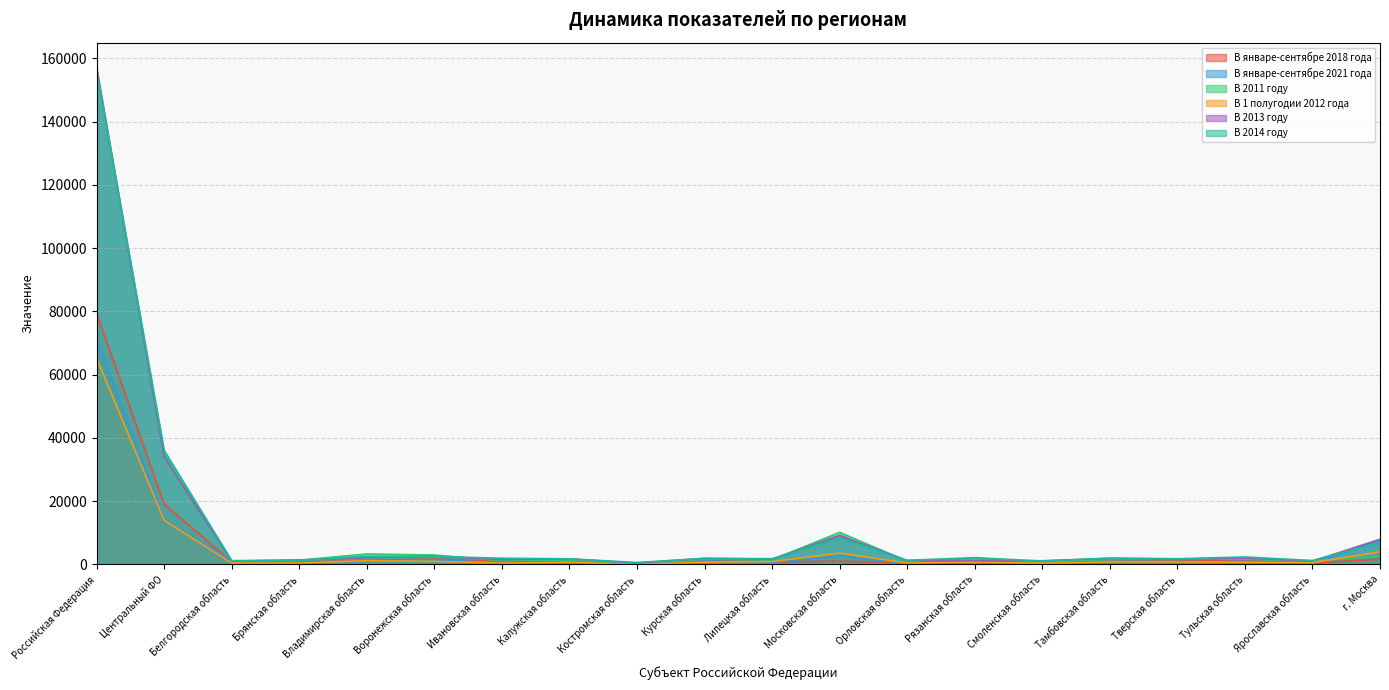

True or false: В 2011 году has a value of 499 at Липецкая область.

False